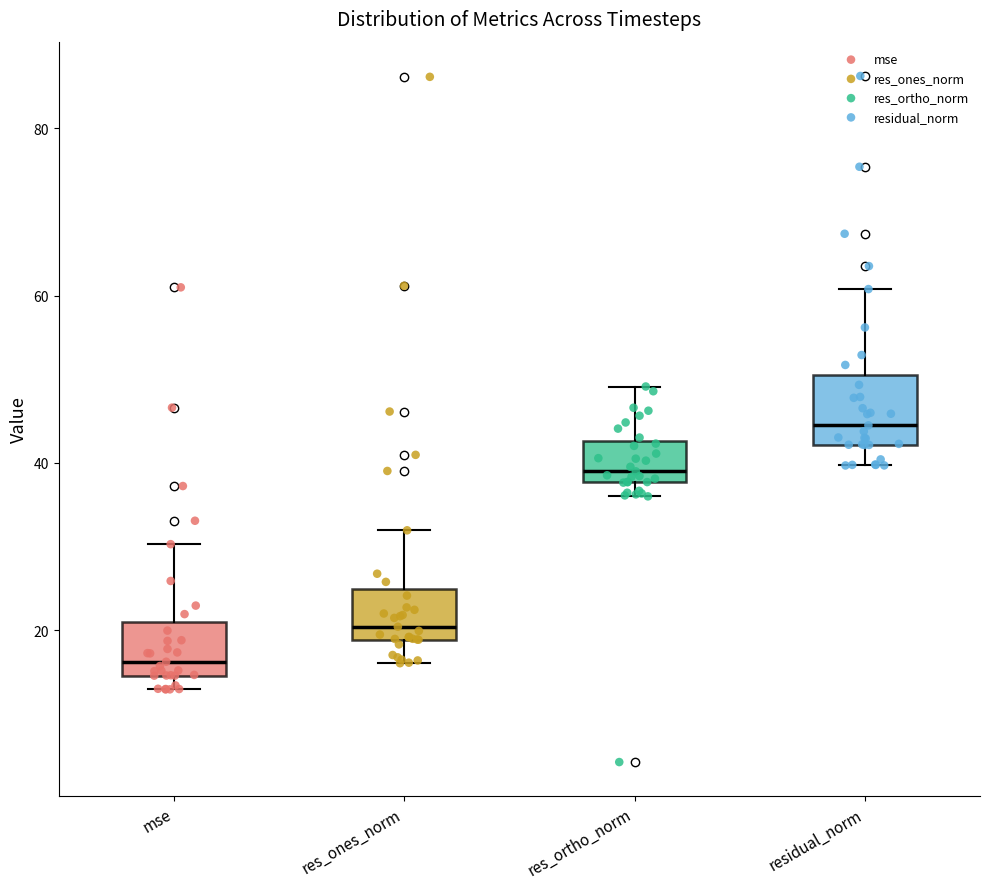

Reading left to right, transcribe this box plot: for each box, give where its median line is, the range the box spans, and where its two whiskers end, as read against the y-axis. The values are not printed on the chart, so give them approximately, as read against the axis.

mse: median 16, box 14 to 20, whiskers 12 to 30
res_ones_norm: median 20, box 18 to 24, whiskers 16 to 32
res_ortho_norm: median 38 (just above the box's lower edge), box 38 to 42, whiskers 36 to 50
residual_norm: median 44, box 42 to 50, whiskers 40 to 60